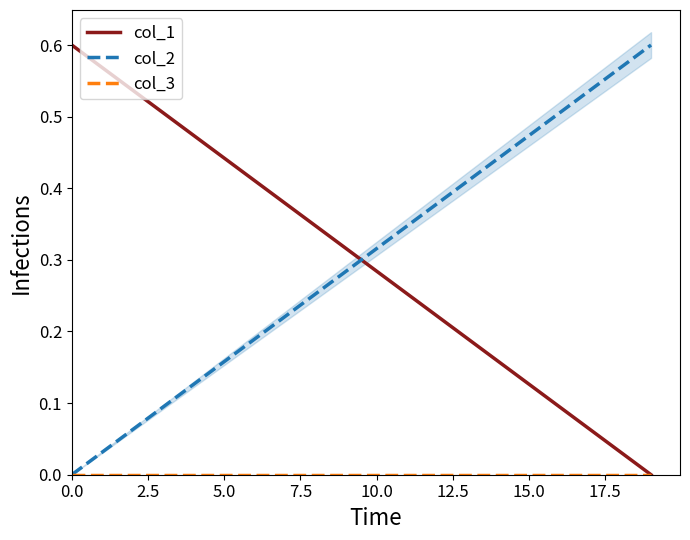

What is the average value of the col_2 series?

0.3